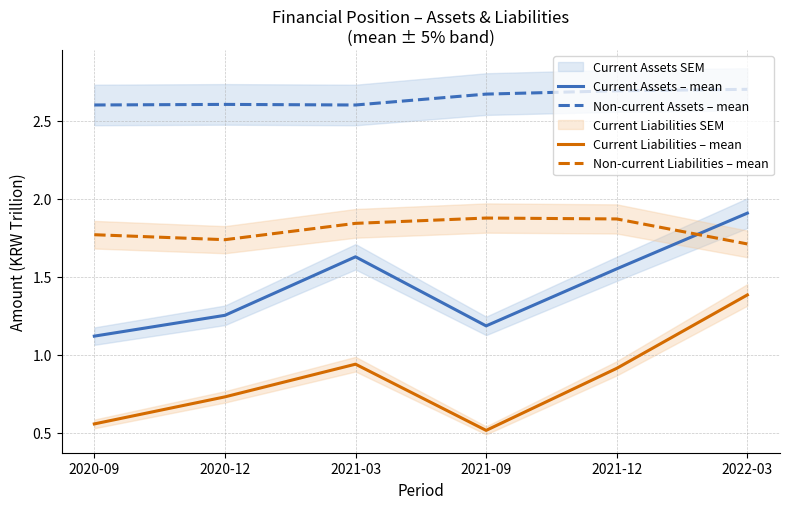

True or false: Non-current Assets – mean and Non-current Liabilities – mean intersect in this chart.

False